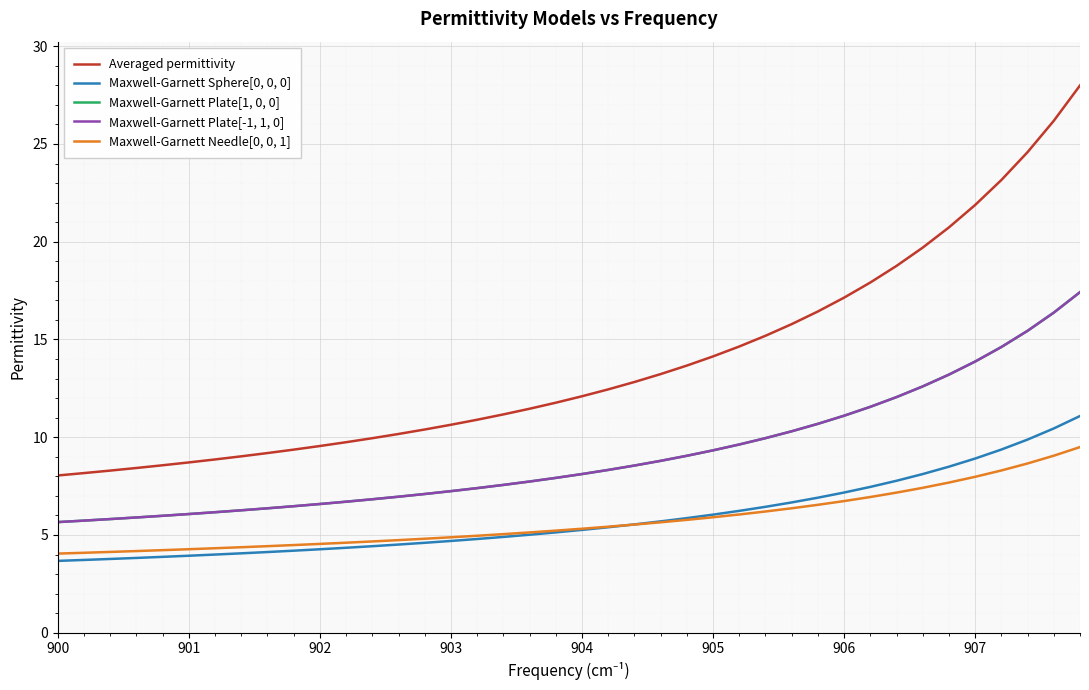

Rank the series by their maximum value, from highest to lowest.

Averaged permittivity, Maxwell-Garnett Plate[1, 0, 0], Maxwell-Garnett Plate[-1, 1, 0], Maxwell-Garnett Sphere[0, 0, 0], Maxwell-Garnett Needle[0, 0, 1]